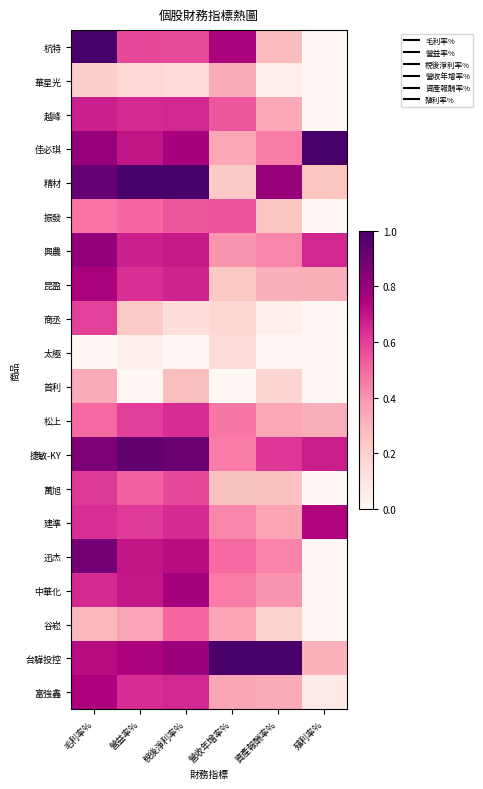

Reading left to right, list all the values displayed in this chart.

杭特: 毛利率%=1.0	營益率%=0.6	稅後淨利率%=0.6	營收年增率%=0.8	資產報酬率%=0.3	殖利率%=0.0
華星光: 毛利率%=0.2	營益率%=0.2	稅後淨利率%=0.1	營收年增率%=0.3	資產報酬率%=0.1	殖利率%=0.0
越峰: 毛利率%=0.7	營益率%=0.7	稅後淨利率%=0.7	營收年增率%=0.5	資產報酬率%=0.3	殖利率%=0.0
佳必琪: 毛利率%=0.8	營益率%=0.7	稅後淨利率%=0.8	營收年增率%=0.3	資產報酬率%=0.5	殖利率%=1.0
精材: 毛利率%=0.9	營益率%=1.0	稅後淨利率%=1.0	營收年增率%=0.2	資產報酬率%=0.8	殖利率%=0.2
振發: 毛利率%=0.5	營益率%=0.5	稅後淨利率%=0.5	營收年增率%=0.6	資產報酬率%=0.2	殖利率%=0.0
興農: 毛利率%=0.8	營益率%=0.7	稅後淨利率%=0.7	營收年增率%=0.4	資產報酬率%=0.4	殖利率%=0.7
昆盈: 毛利率%=0.8	營益率%=0.6	稅後淨利率%=0.7	營收年增率%=0.2	資產報酬率%=0.3	殖利率%=0.3
商丞: 毛利率%=0.6	營益率%=0.2	稅後淨利率%=0.1	營收年增率%=0.2	資產報酬率%=0.0	殖利率%=0.0
太極: 毛利率%=0.0	營益率%=0.0	稅後淨利率%=0.0	營收年增率%=0.1	資產報酬率%=0.0	殖利率%=0.0
首利: 毛利率%=0.3	營益率%=0.0	稅後淨利率%=0.3	營收年增率%=0.0	資產報酬率%=0.2	殖利率%=0.0
松上: 毛利率%=0.5	營益率%=0.6	稅後淨利率%=0.6	營收年增率%=0.5	資產報酬率%=0.3	殖利率%=0.3
捷敏-KY: 毛利率%=0.9	營益率%=0.9	稅後淨利率%=0.9	營收年增率%=0.5	資產報酬率%=0.6	殖利率%=0.7
萬旭: 毛利率%=0.6	營益率%=0.5	稅後淨利率%=0.6	營收年增率%=0.3	資產報酬率%=0.3	殖利率%=0.0
建準: 毛利率%=0.6	營益率%=0.6	稅後淨利率%=0.6	營收年增率%=0.4	資產報酬率%=0.4	殖利率%=0.7
迅杰: 毛利率%=0.9	營益率%=0.7	稅後淨利率%=0.7	營收年增率%=0.5	資產報酬率%=0.4	殖利率%=0.0
中華化: 毛利率%=0.7	營益率%=0.7	稅後淨利率%=0.8	營收年增率%=0.5	資產報酬率%=0.4	殖利率%=0.0
谷崧: 毛利率%=0.3	營益率%=0.4	稅後淨利率%=0.5	營收年增率%=0.4	資產報酬率%=0.2	殖利率%=0.0
台驊投控: 毛利率%=0.7	營益率%=0.8	稅後淨利率%=0.8	營收年增率%=1.0	資產報酬率%=1.0	殖利率%=0.3
富強鑫: 毛利率%=0.7	營益率%=0.6	稅後淨利率%=0.7	營收年增率%=0.4	資產報酬率%=0.3	殖利率%=0.1